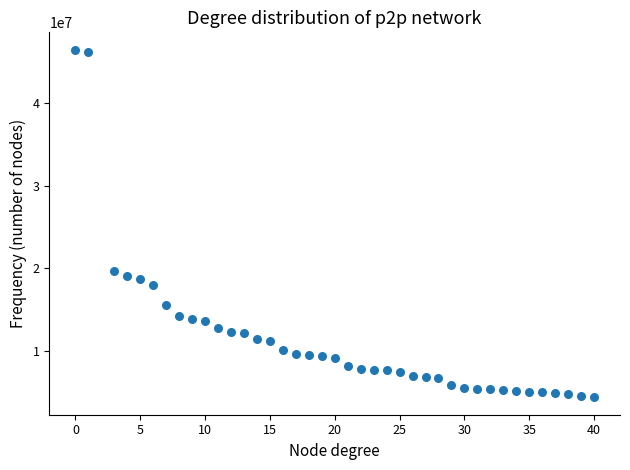

What Y value in the scatter plot is closest to 25429116?

19656625